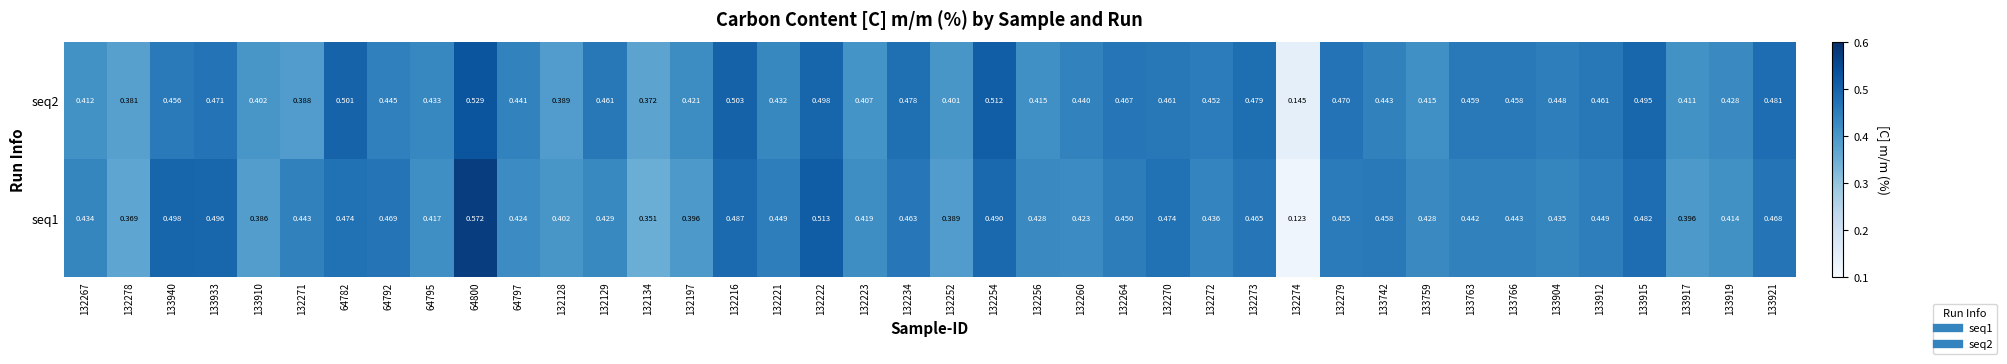

Is the value of seq1 at 132273 greater than the value of seq2 at 132260?

Yes